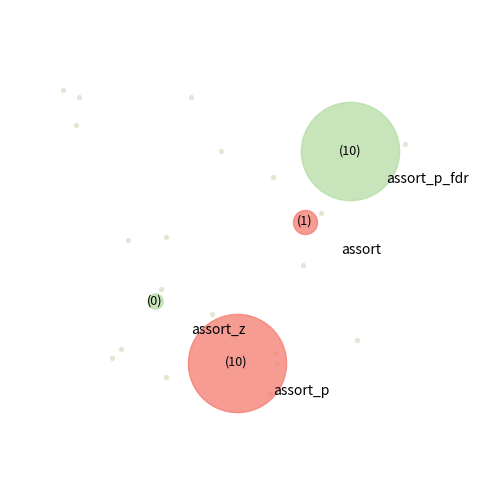

Which slice is the largest?

assort_p